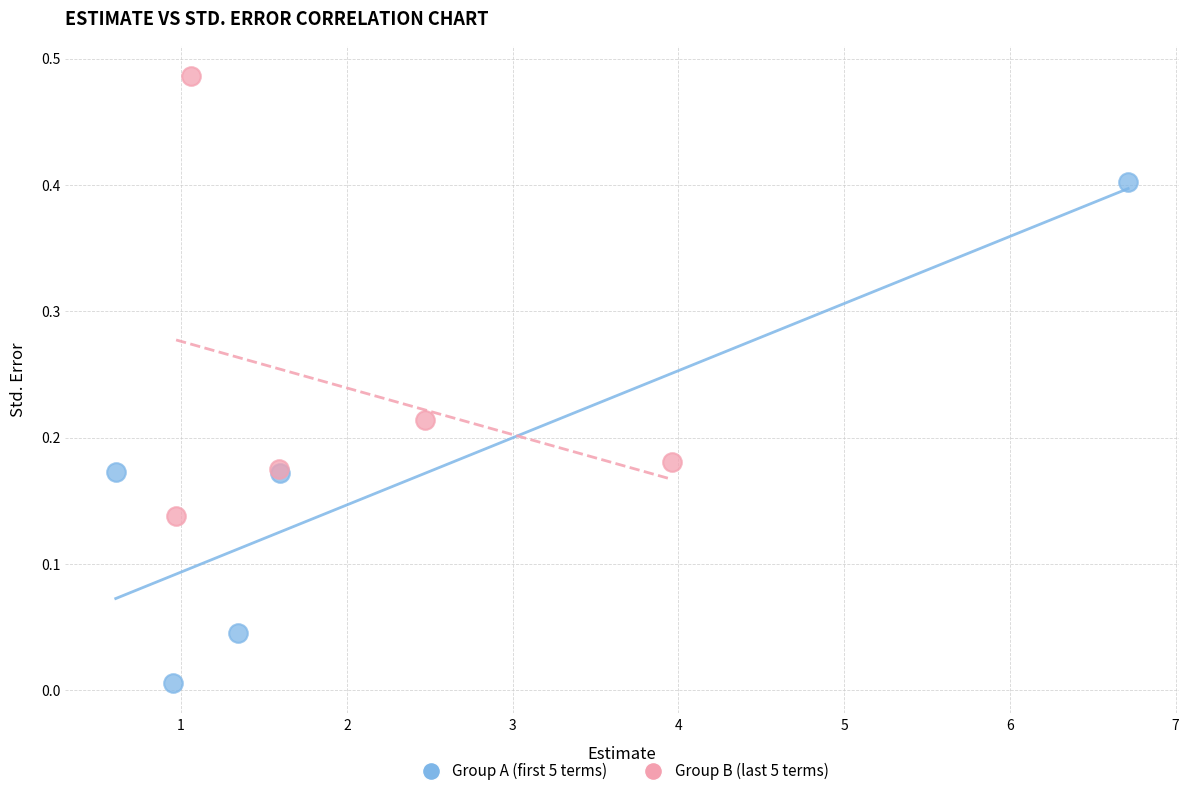

Which series has the largest Y range (max minus min)?

Group A (first 5 terms)